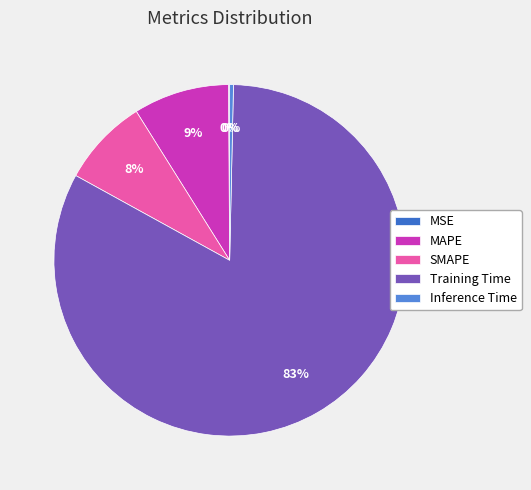

Is it true that SMAPE is 8% of the pie?

True